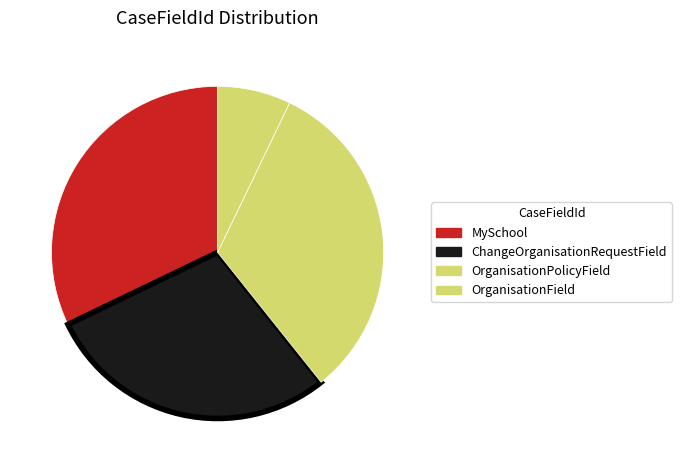

How many slices are in this pie chart?

4